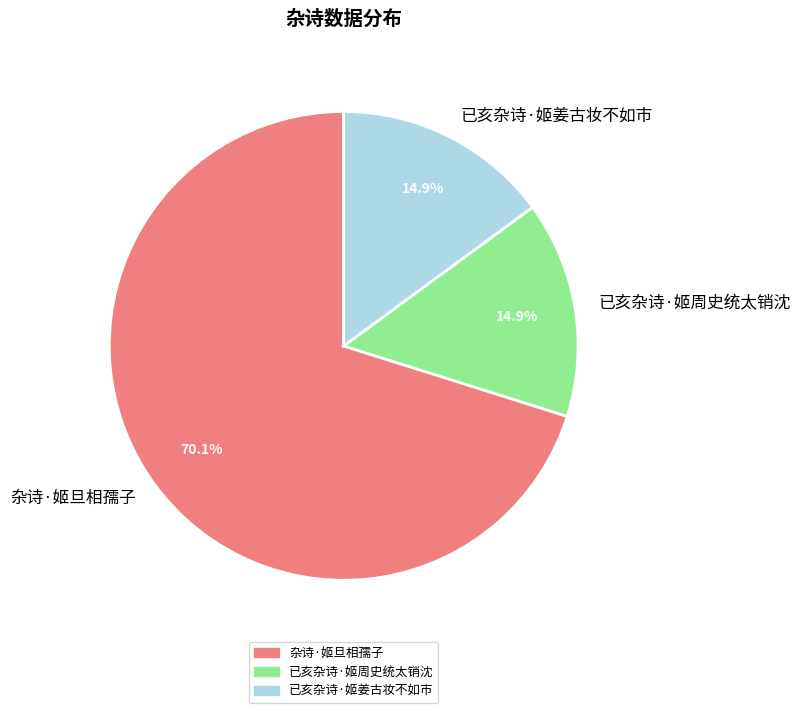

How many slices are in this pie chart?

3